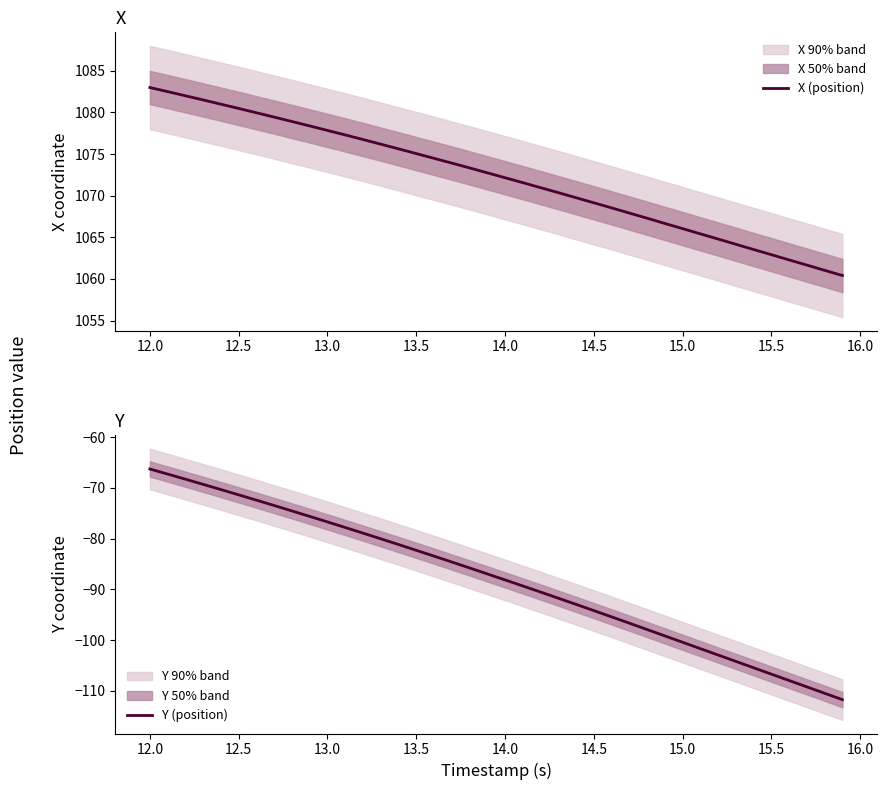

What are all the series names shown in the legend?

X (position), Y (position)